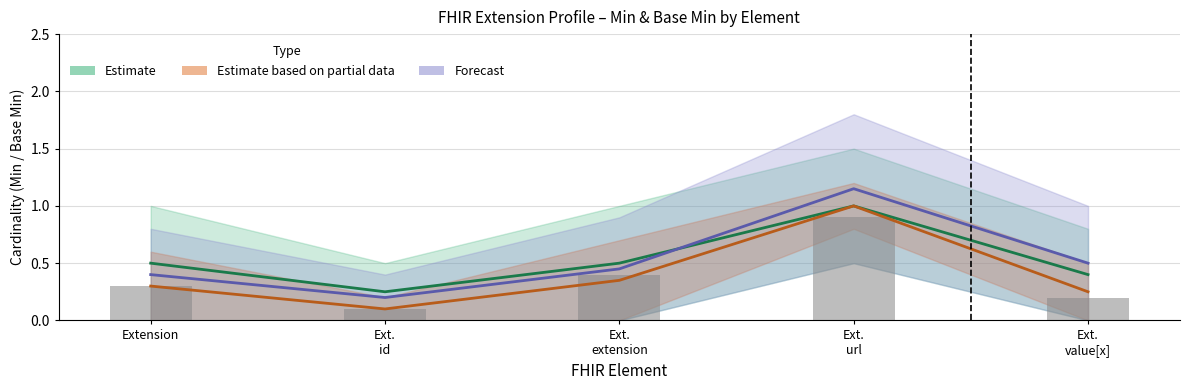

Is the value of Min at Extension.id greater than the value of Base Min at Extension.value[x]?

No